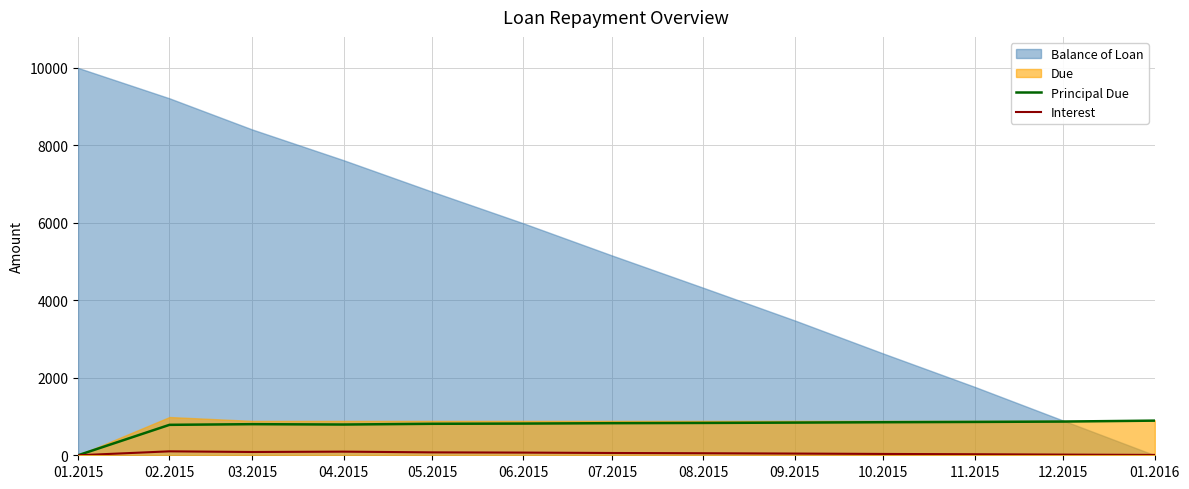

The value of Principal Due at 06.2015 is 261.6. True or false?

False